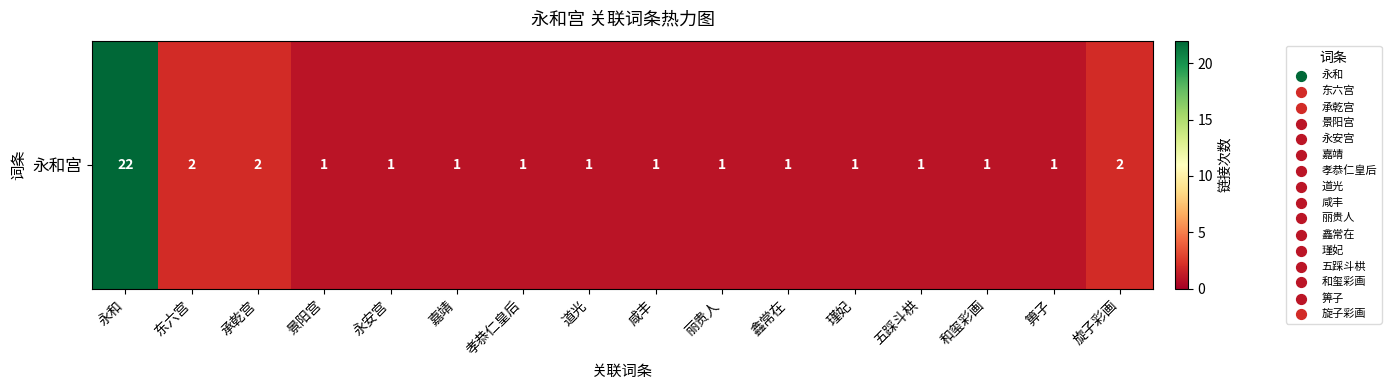

Which category has the highest value across all series?

永和